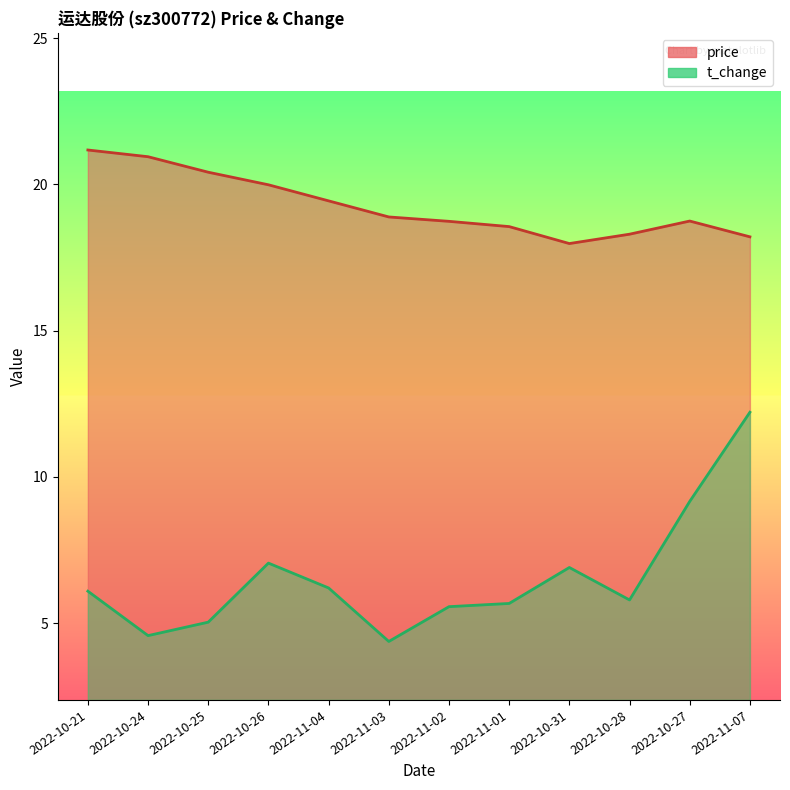

How many interior local valleys does the price series have?

1